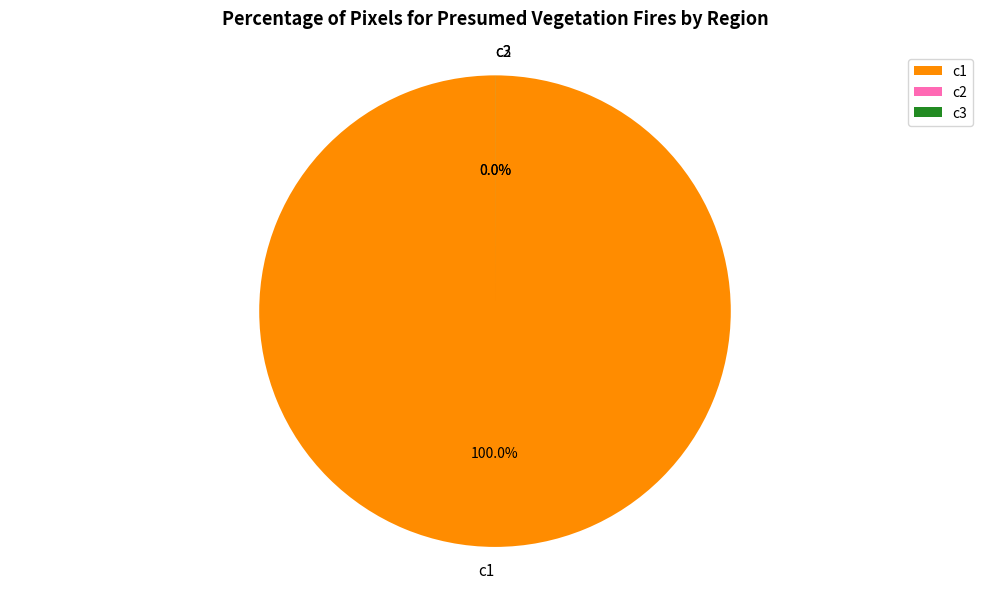

Which slice is the smallest?

c2